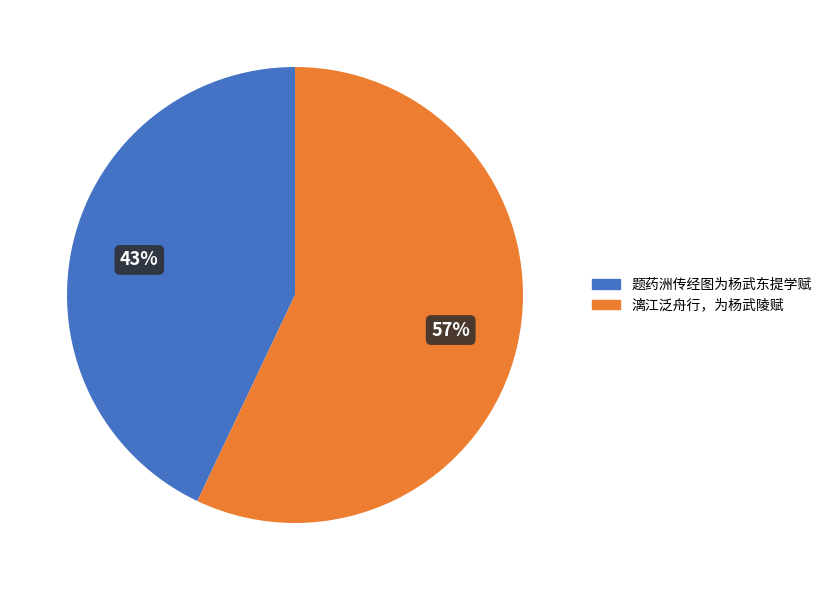

How many segments does this pie chart have?

2